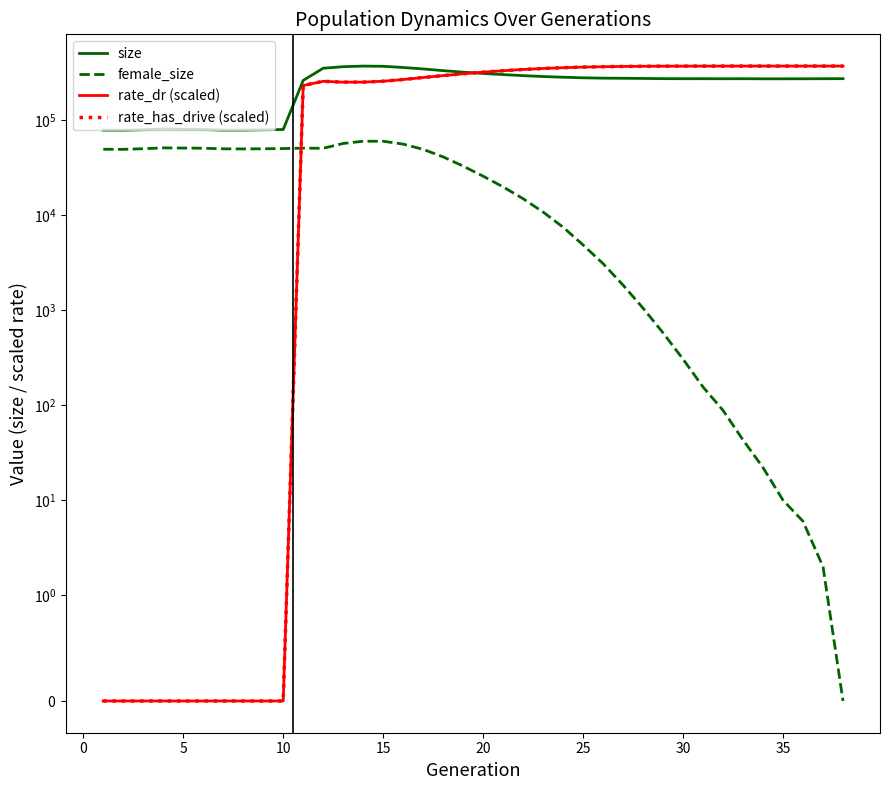

What is the maximum value for rate_dr (scaled)?

367654.0